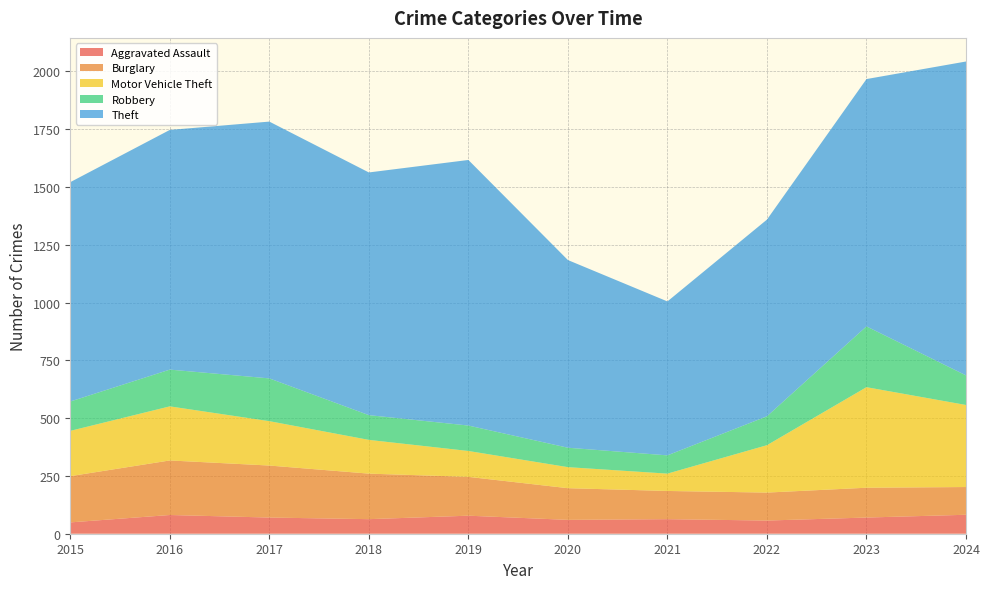

Reading right to left, what are all the values shown in this chart?

Aggravated Assault: 82	70	57	63	60	78	63	70	81	49
Burglary: 120	129	121	122	137	168	197	225	236	200
Motor Vehicle Theft: 355	435	205	75	91	112	146	192	234	196
Robbery: 128	263	125	79	84	110	107	185	159	127
Theft: 1358	1070	851	666	812	1149	1050	1111	1037	949